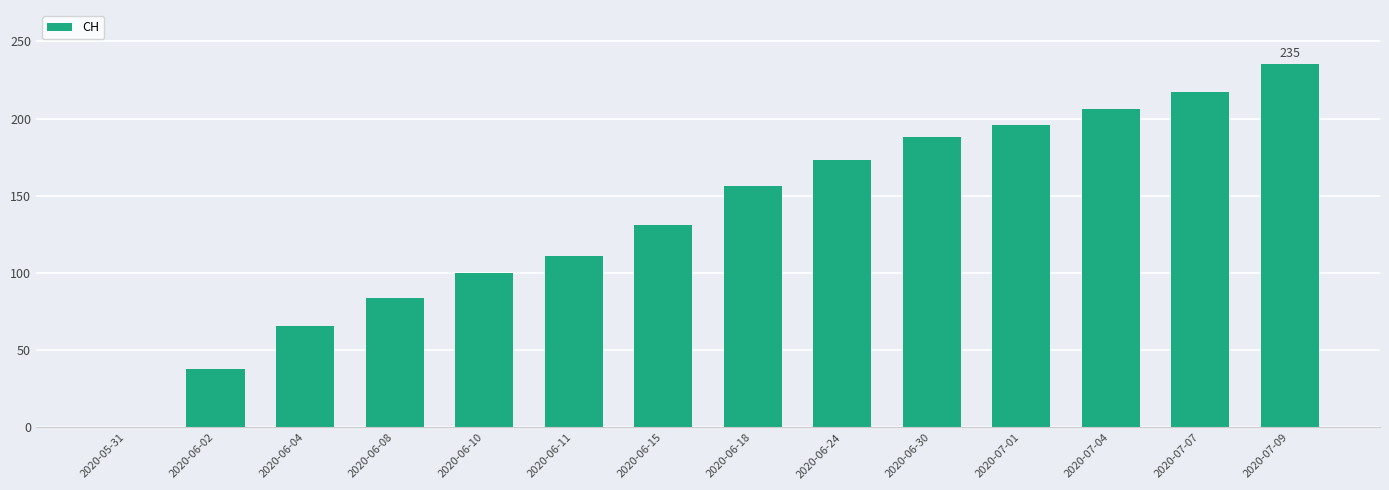

What is the sum of all values?

1901